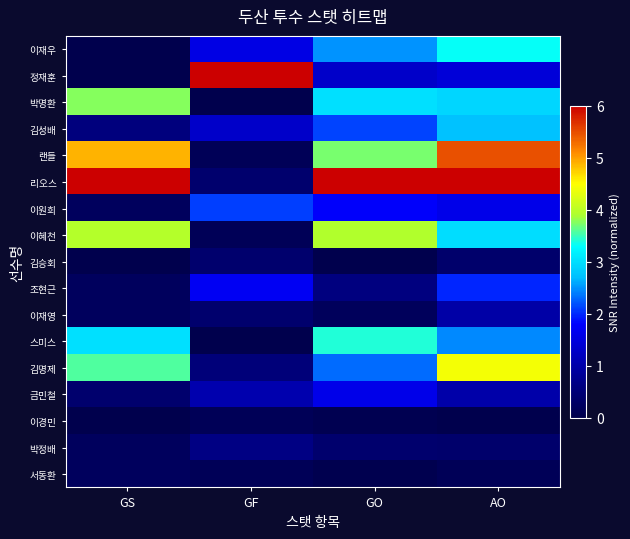

Reading left to right, extract all data points from this chart.

이재우: GS=0.0	GF=1.6	GO=2.5	AO=3.3
정재훈: GS=0.0	GF=6.0	GO=1.3	AO=1.4
박명환: GS=3.8	GF=0.0	GO=3.0	AO=2.9
김성배: GS=0.6	GF=1.3	GO=2.1	AO=2.7
랜들: GS=4.9	GF=0.1	GO=3.7	AO=5.5
리오스: GS=6.0	GF=0.4	GO=6.0	AO=6.0
이원희: GS=0.2	GF=2.1	GO=1.8	AO=1.6
이혜천: GS=3.9	GF=0.1	GO=3.9	AO=3.0
김승회: GS=0.0	GF=0.4	GO=0.0	AO=0.4
조현근: GS=0.2	GF=1.7	GO=0.6	AO=2.0
이재영: GS=0.2	GF=0.4	GO=0.2	AO=1.0
스미스: GS=3.0	GF=0.0	GO=3.4	AO=2.5
김명제: GS=3.6	GF=0.5	GO=2.3	AO=4.4
금민철: GS=0.4	GF=1.0	GO=1.6	AO=1.0
이경민: GS=0.0	GF=0.1	GO=0.1	AO=0.0
박정배: GS=0.2	GF=0.7	GO=0.4	AO=0.4
서동환: GS=0.2	GF=0.1	GO=0.0	AO=0.1